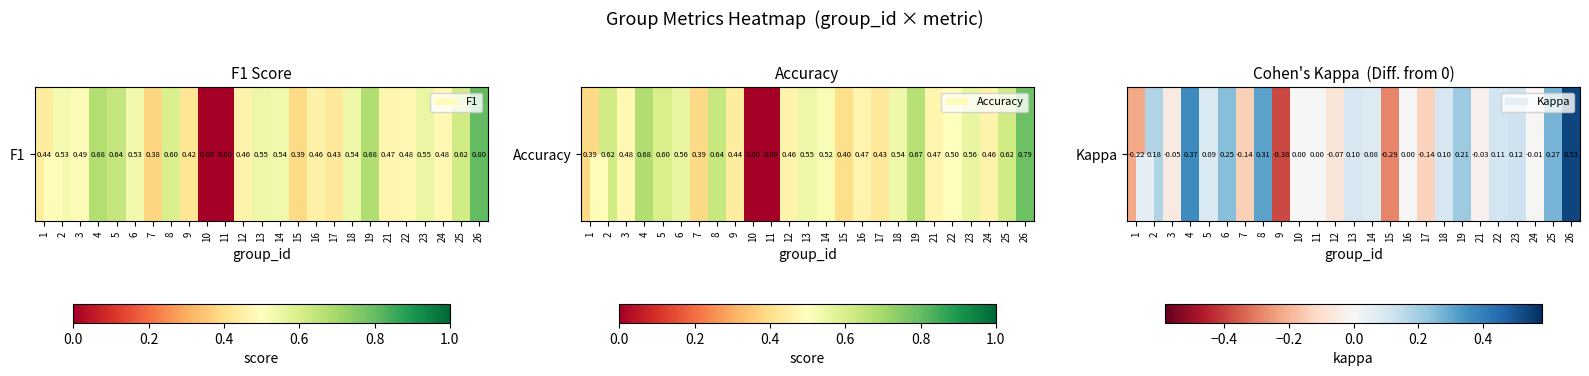

What is the minimum value shown in the chart?

-0.4